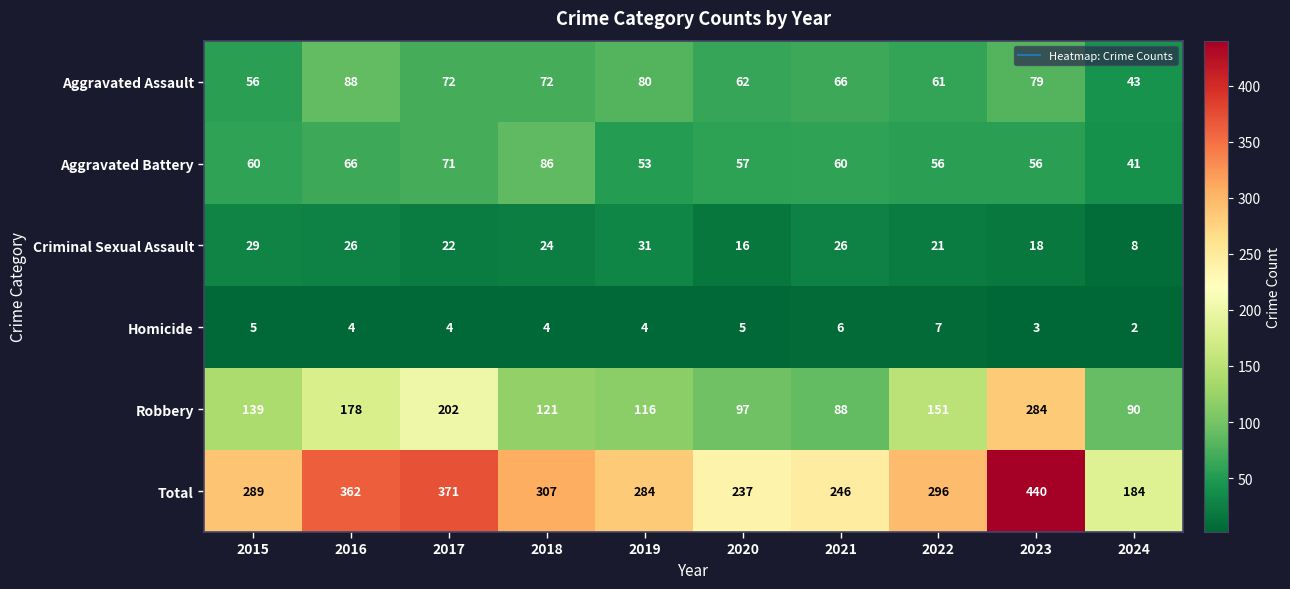

What is the spread (max minus min) of values at 2017?

367